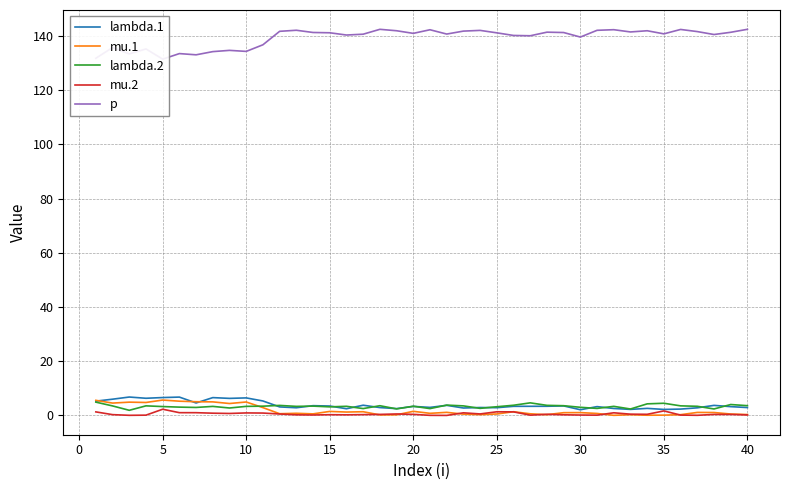

What is the maximum value for lambda.1?

6.8